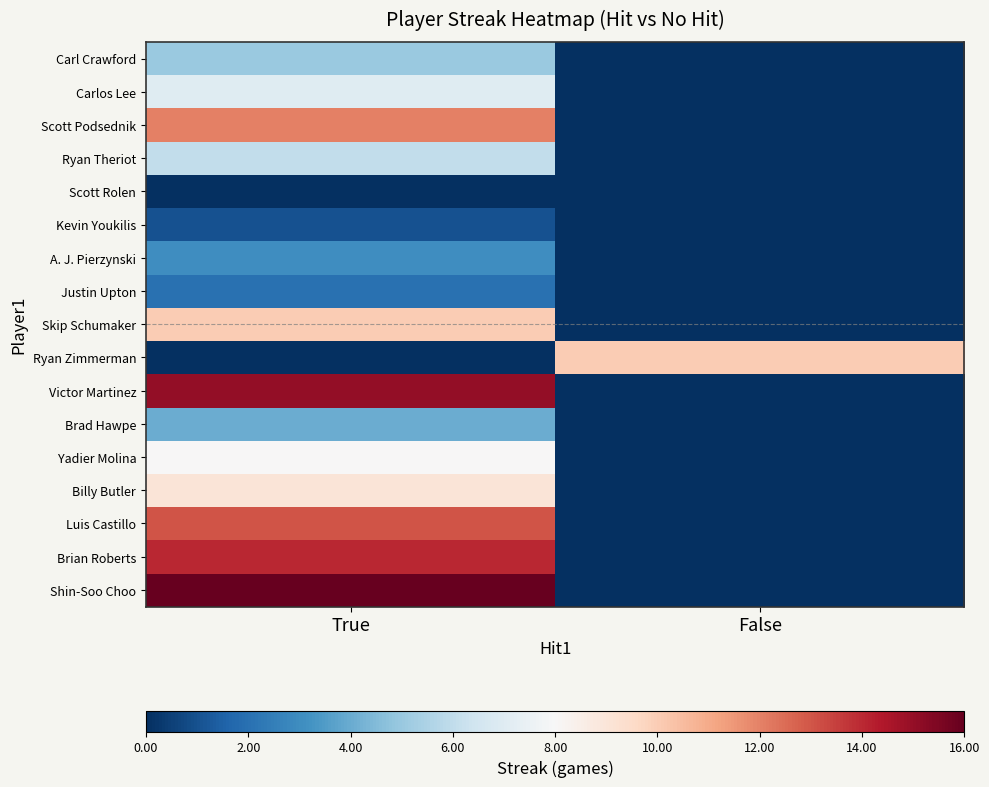

What is the difference between the highest and lowest values at False?

10